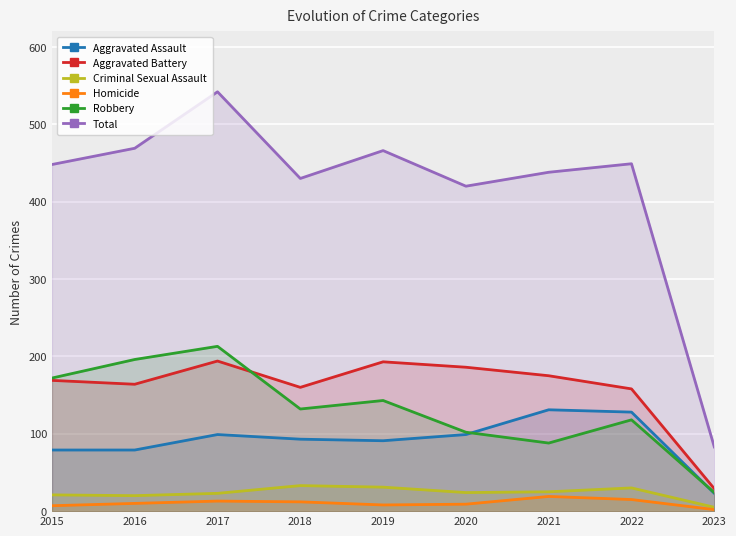

List the labels in order of Total value, largest first.

2017, 2016, 2019, 2022, 2015, 2021, 2018, 2020, 2023